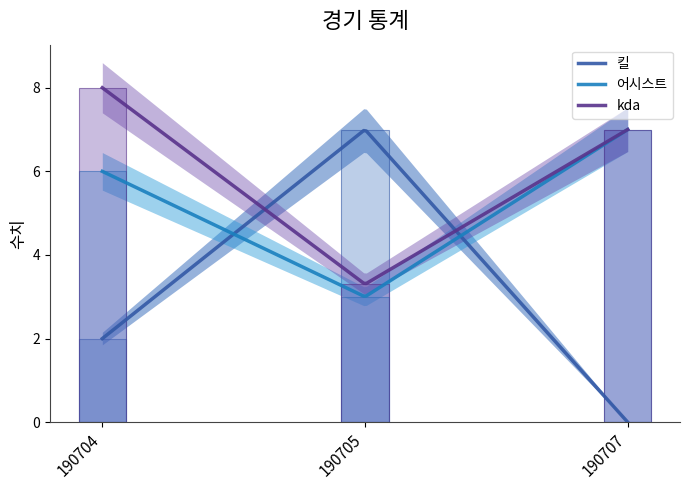

The 어시스트 series shows 4.5 at 190707. True or false?

False